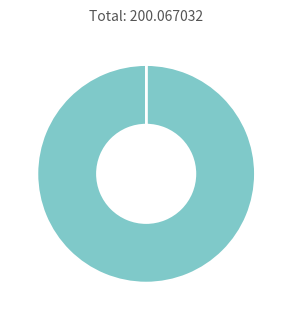

Is there a majority slice in this chart?

Yes